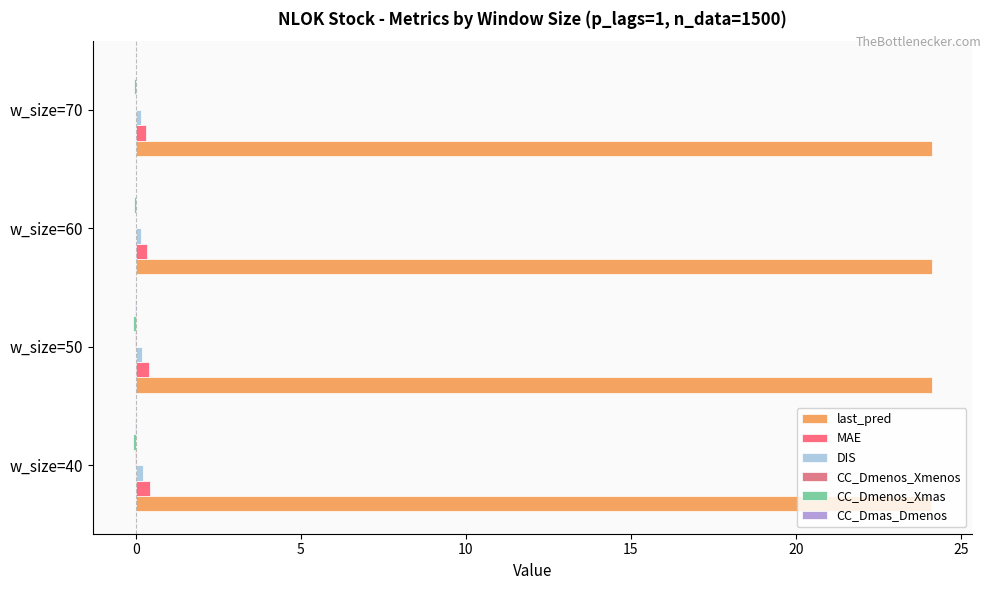

Which series has the largest total across all categories?

last_pred